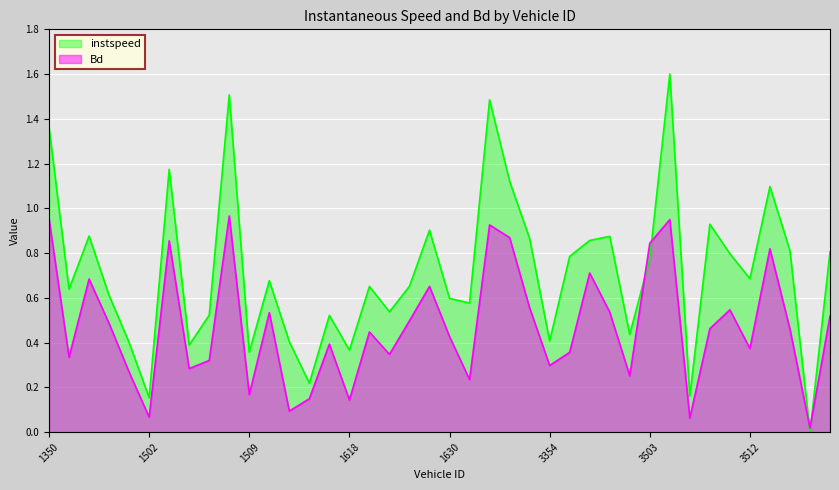

True or false: instspeed has a value of 0.5 at 1617.0.

True